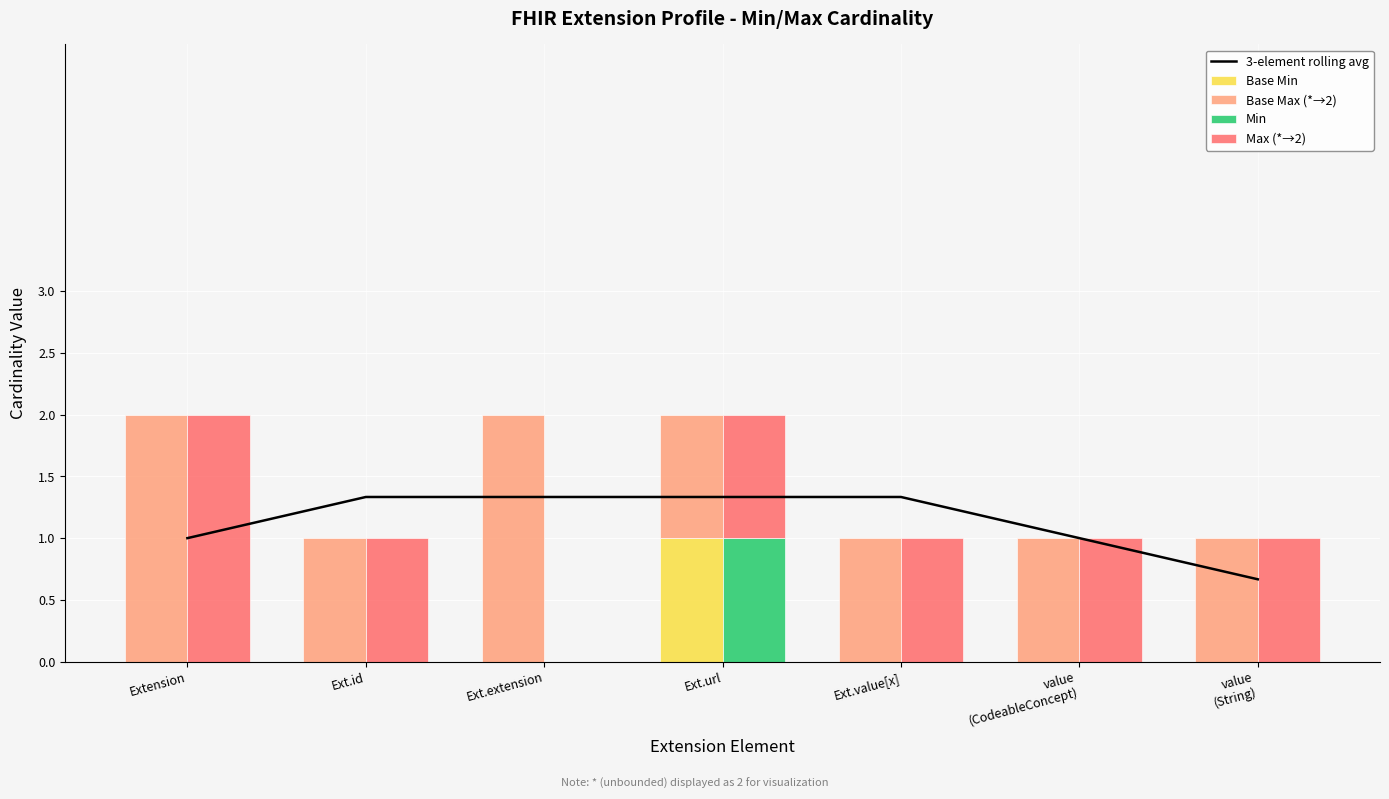

What are all the series names shown in the legend?

3-element rolling avg, Base Min, Base Max (*→2), Min, Max (*→2)